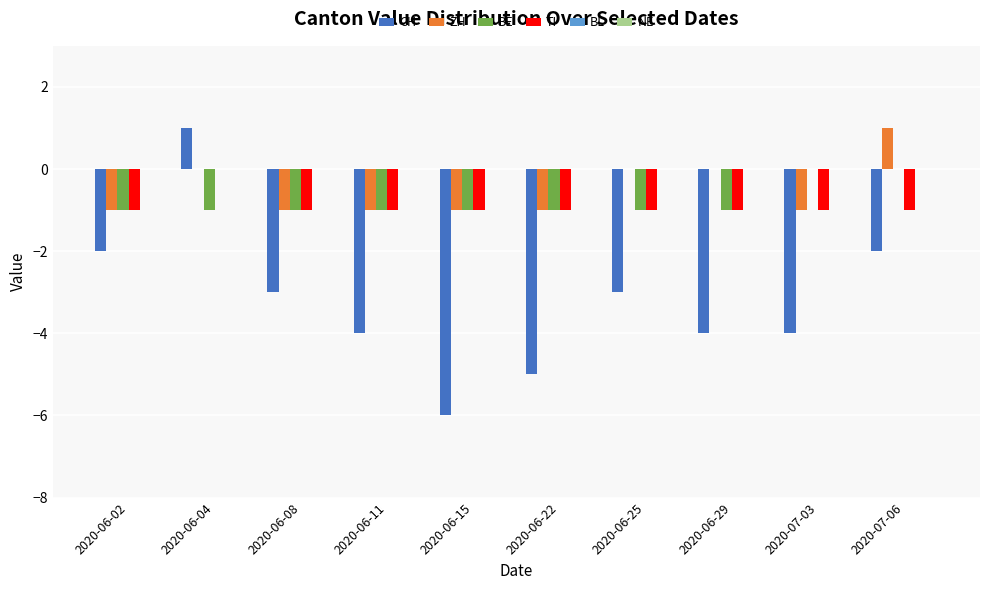

How many categories are shown in the chart?

10